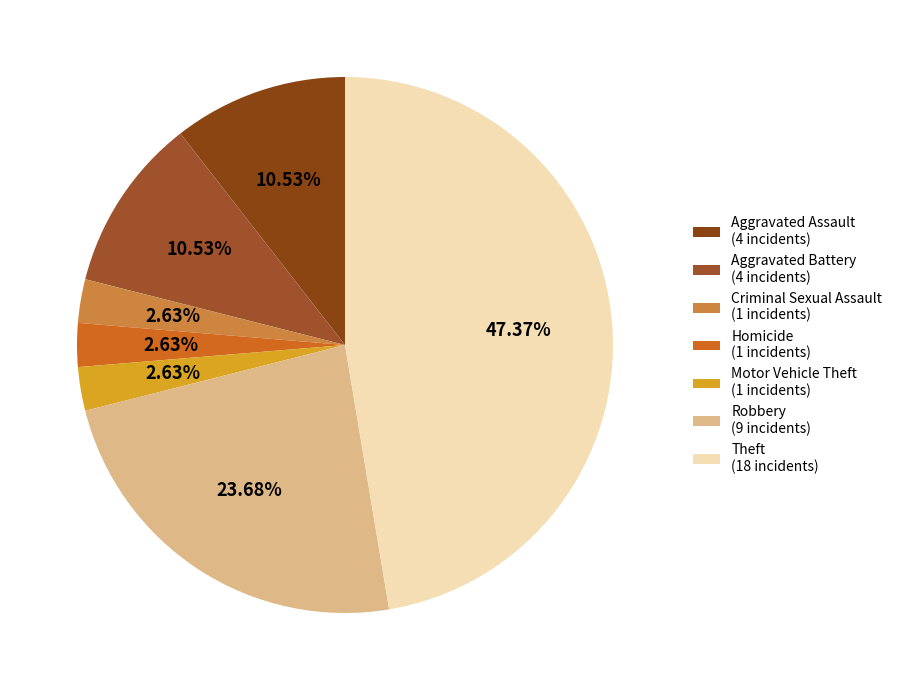

How much of the chart is everything except Homicide?

97.4%